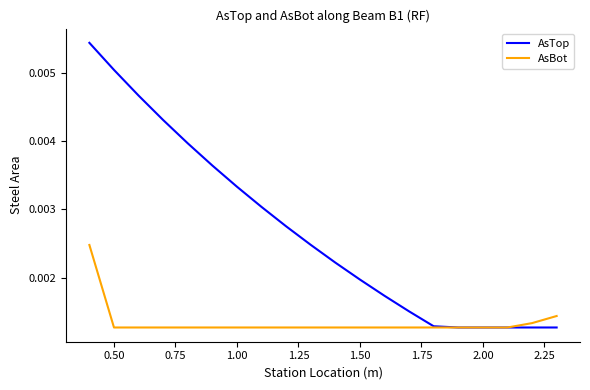

Does the chart have visible grid lines?

No